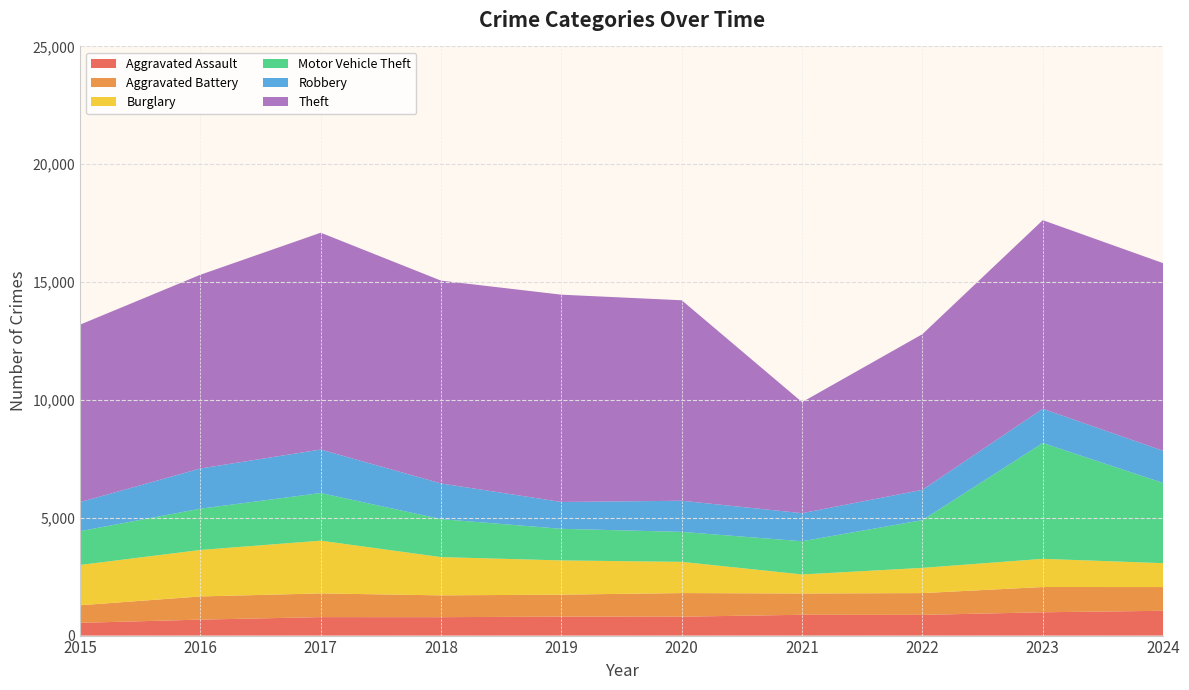

Reading left to right, what are all the values shown in this chart?

Aggravated Assault: 2015=541	2016=677	2017=784	2018=781	2019=805	2020=802	2021=883	2022=879	2023=989	2024=1052
Aggravated Battery: 2015=745	2016=984	2017=1005	2018=926	2019=931	2020=1002	2021=903	2022=924	2023=1072	2024=1008
Burglary: 2015=1711	2016=1972	2017=2239	2018=1623	2019=1454	2020=1325	2021=808	2022=1071	2023=1196	2024=1013
Motor Vehicle Theft: 2015=1433	2016=1752	2017=2021	2018=1612	2019=1341	2020=1271	2021=1409	2022=2025	2023=4915	2024=3405
Robbery: 2015=1233	2016=1706	2017=1846	2018=1514	2019=1139	2020=1322	2021=1192	2022=1287	2023=1453	2024=1363
Theft: 2015=7531	2016=8221	2017=9201	2018=8606	2019=8796	2020=8507	2021=4711	2022=6606	2023=8003	2024=7963